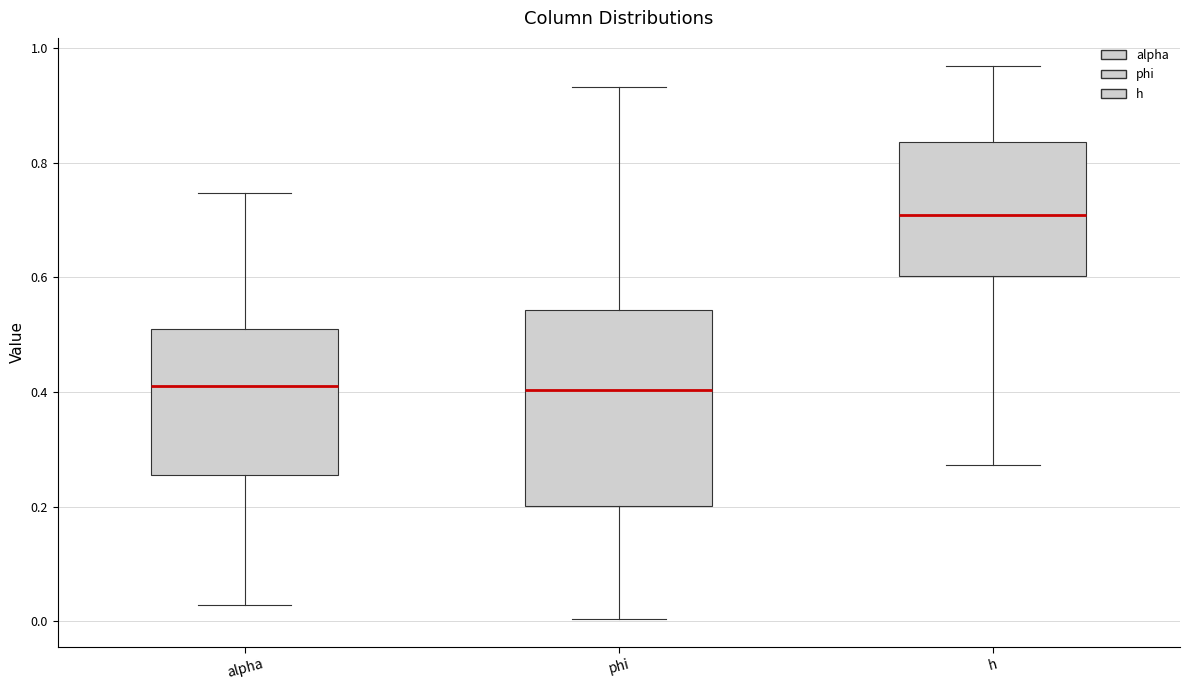

Which box is the tallest, from its lower edge to its upper edge?

phi